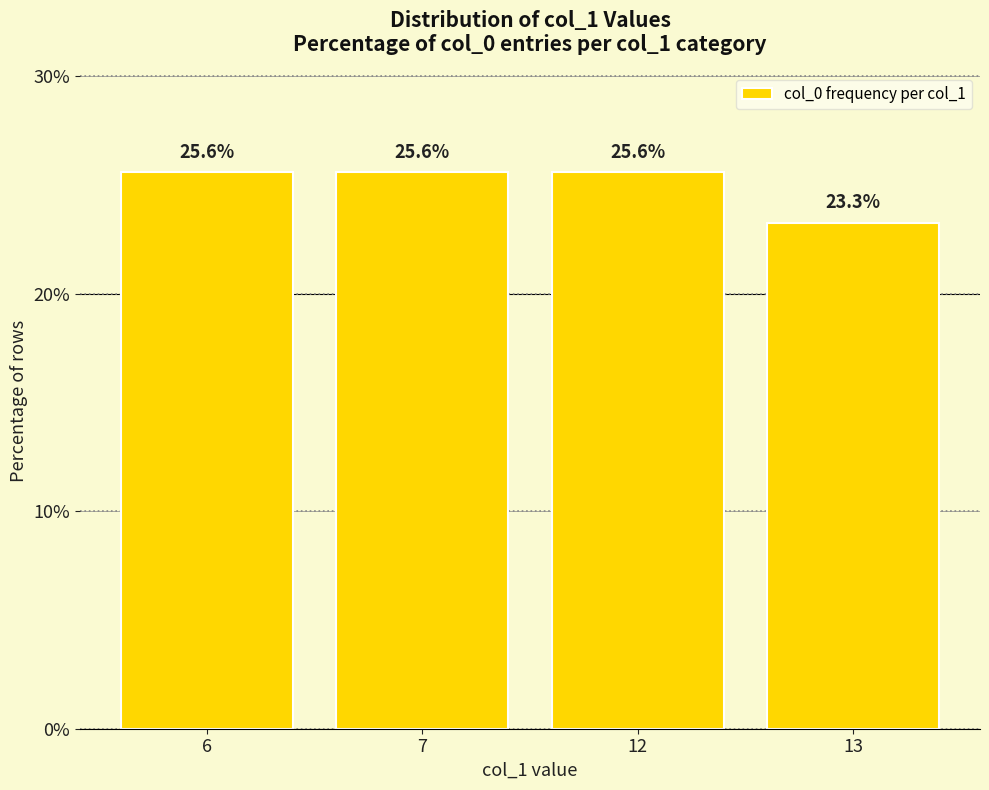

Is it true that the value at 6 is 14.2?

False